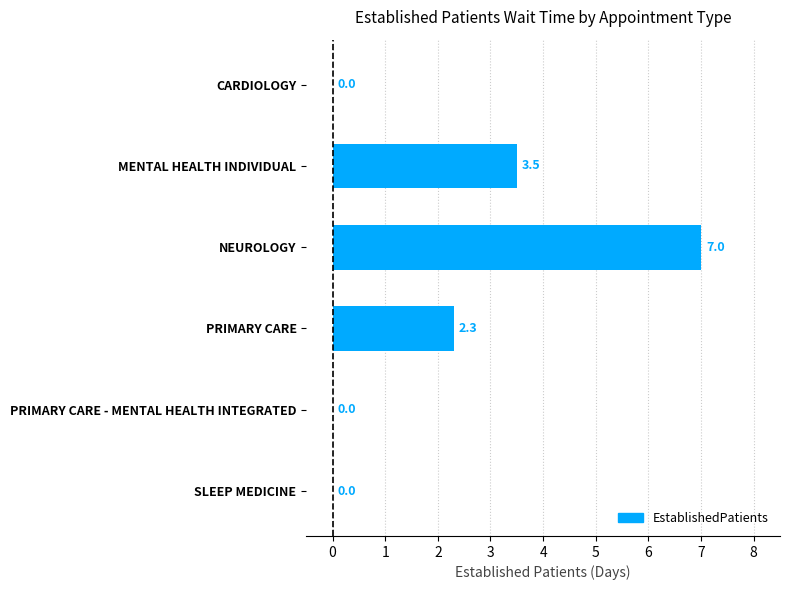

Is it true that the value at PRIMARY CARE is 2.3?

True